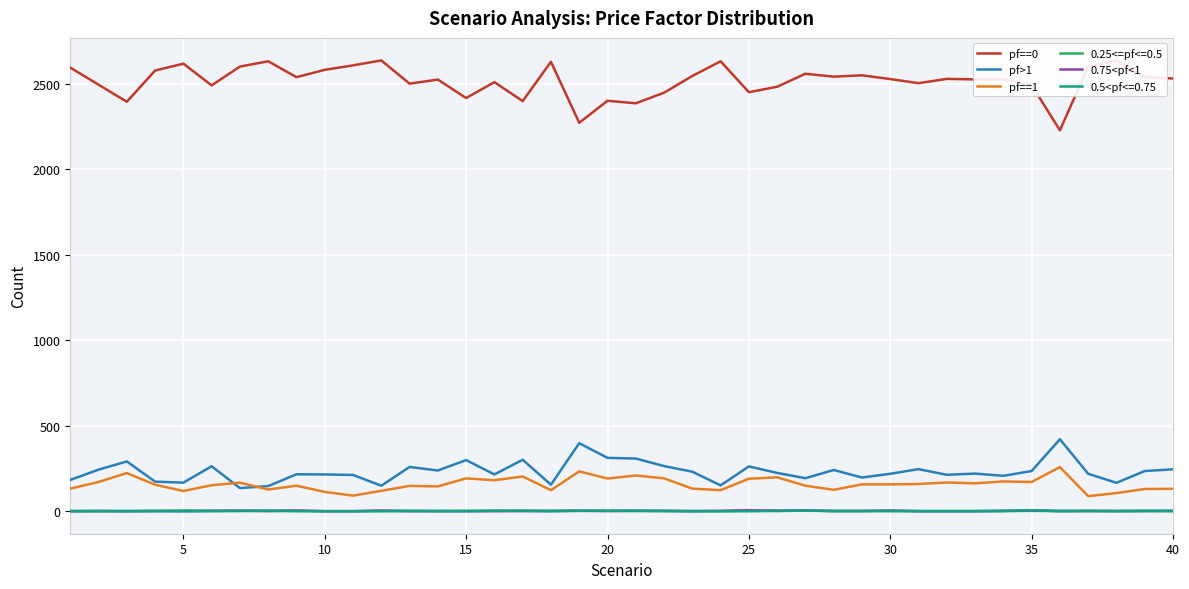

True or false: 0.75<pf<1 and pf==1 intersect in this chart.

False